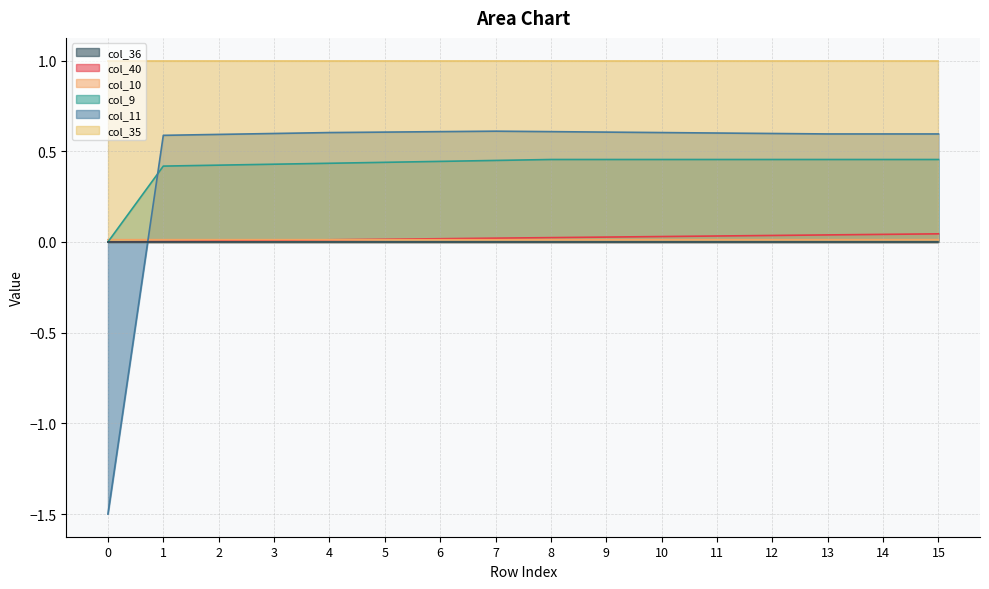

At which category is the sum across all series the highest?

15